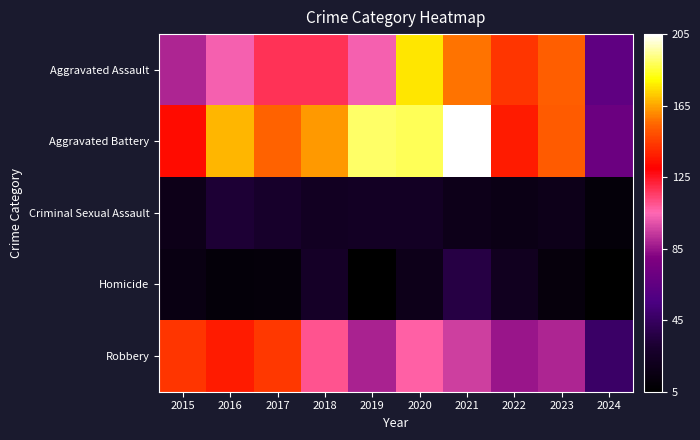

Reading right to left, what are all the values shown in this chart?

Aggravated Assault: 2024=65	2023=153	2022=143	2021=157	2020=176	2019=103	2018=118	2017=118	2016=103	2015=89
Aggravated Battery: 2024=70	2023=152	2022=137	2021=205	2020=188	2019=190	2018=163	2017=154	2016=168	2015=133
Criminal Sexual Assault: 2024=10	2023=19	2022=16	2021=19	2020=24	2019=24	2018=23	2017=28	2016=32	2015=18
Homicide: 2024=5	2023=12	2022=22	2021=37	2020=19	2019=5	2018=26	2017=11	2016=10	2015=15
Robbery: 2024=47	2023=89	2022=85	2021=95	2020=107	2019=88	2018=110	2017=144	2016=137	2015=143